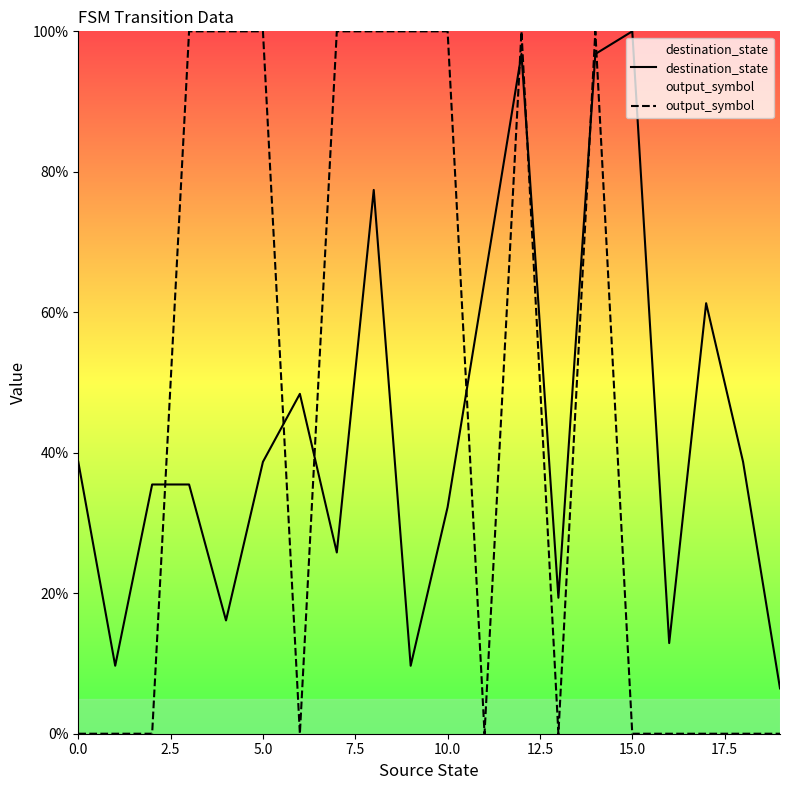

Does the chart have visible grid lines?

No